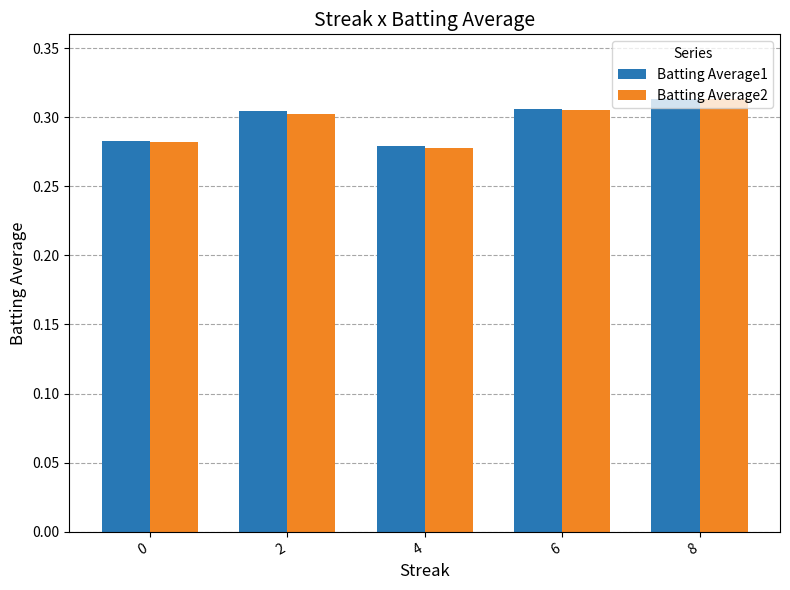

Is it true that Batting Average2 equals 0.5 at 4?

False